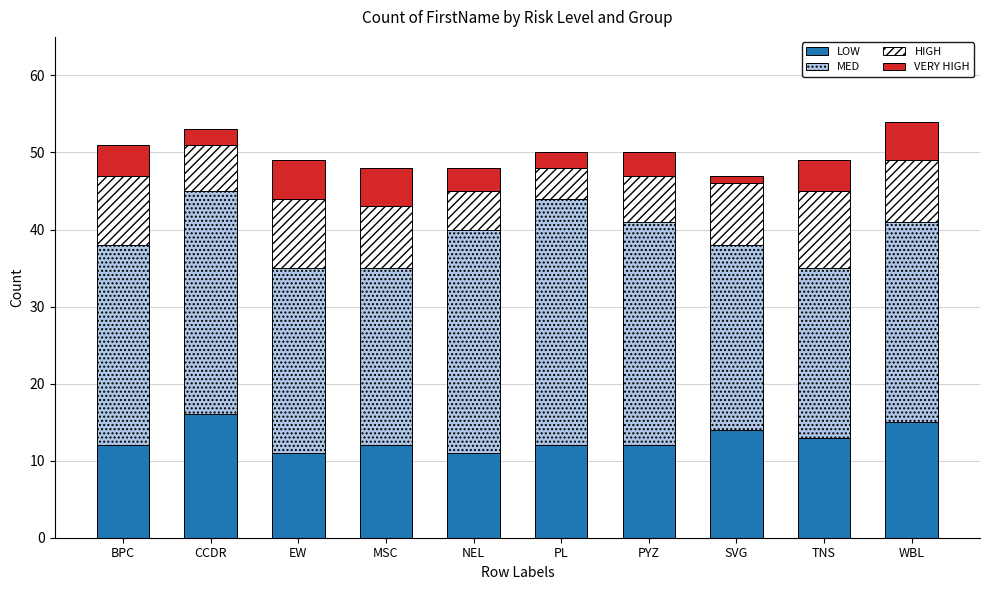

What is the total value across all series at NEL?

48